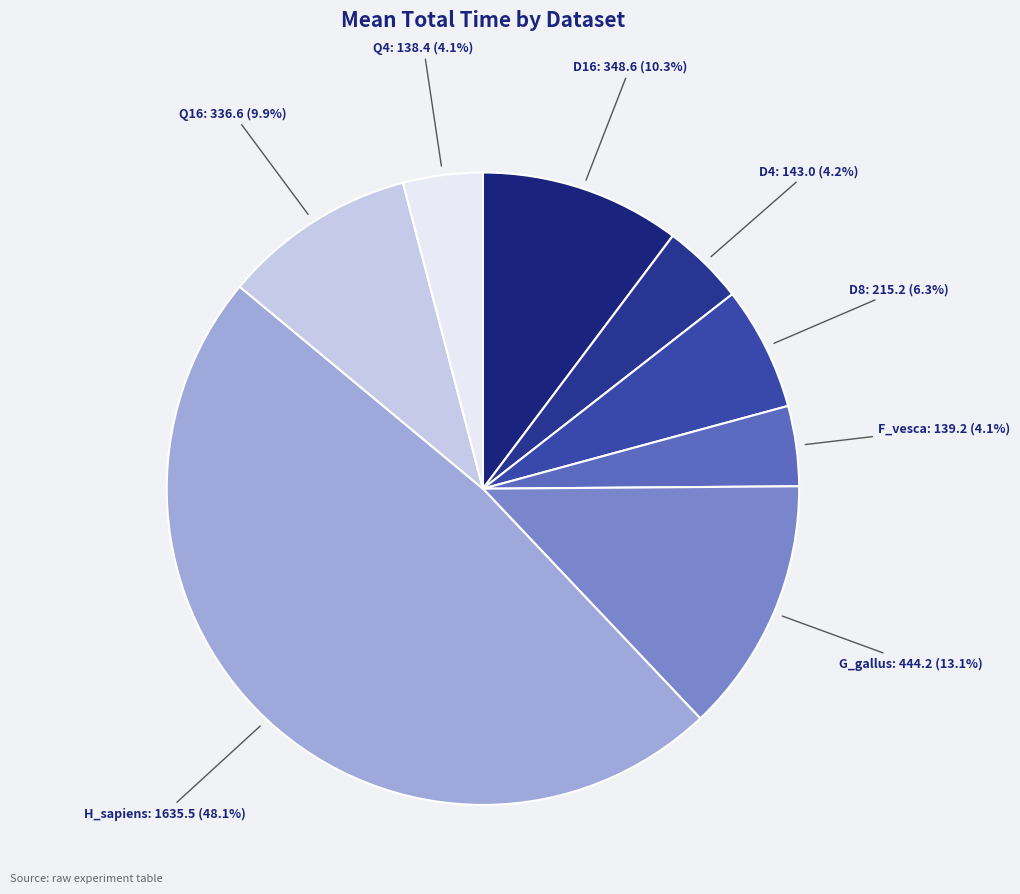

What portion of the pie excludes F_vesca?

95.9%